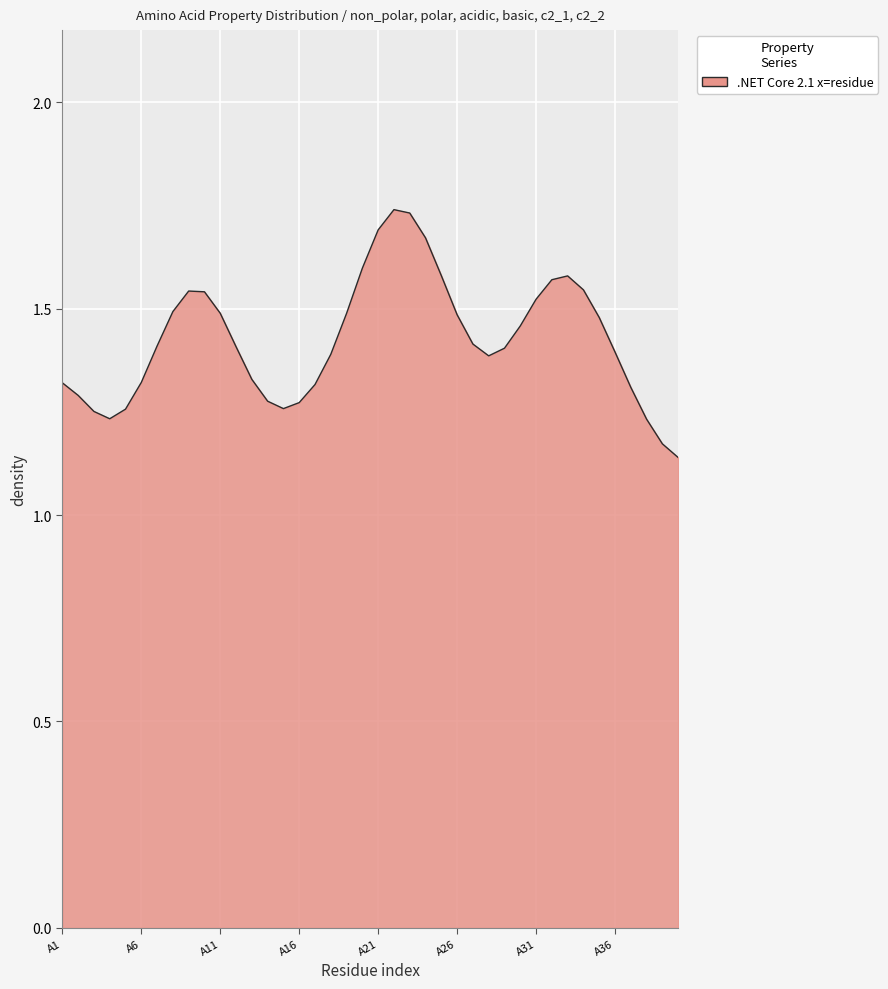

How many lines are shown in the chart?

1